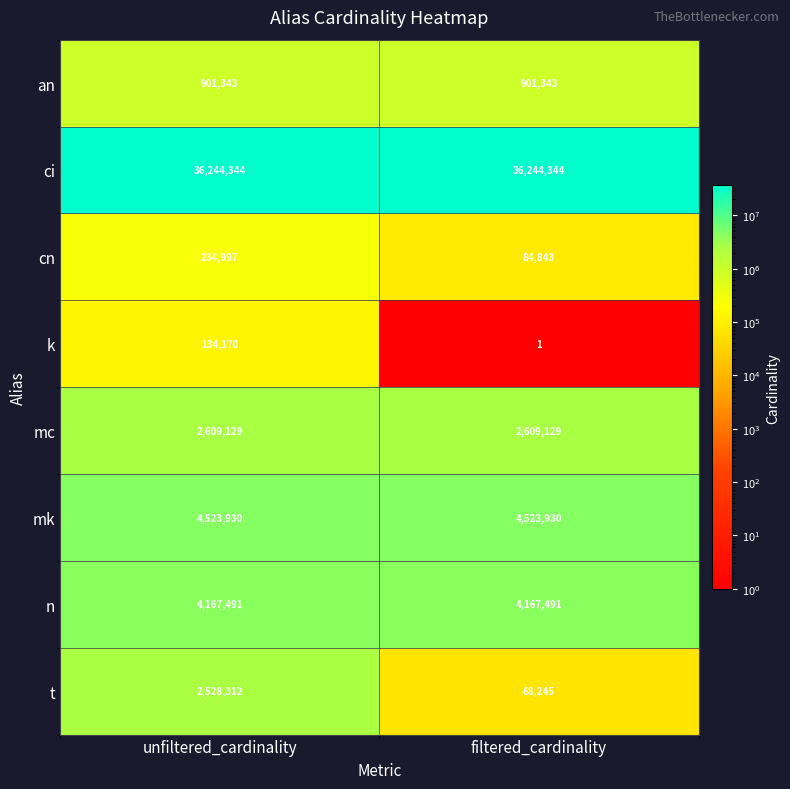

Which series has the widest spread of values?

t